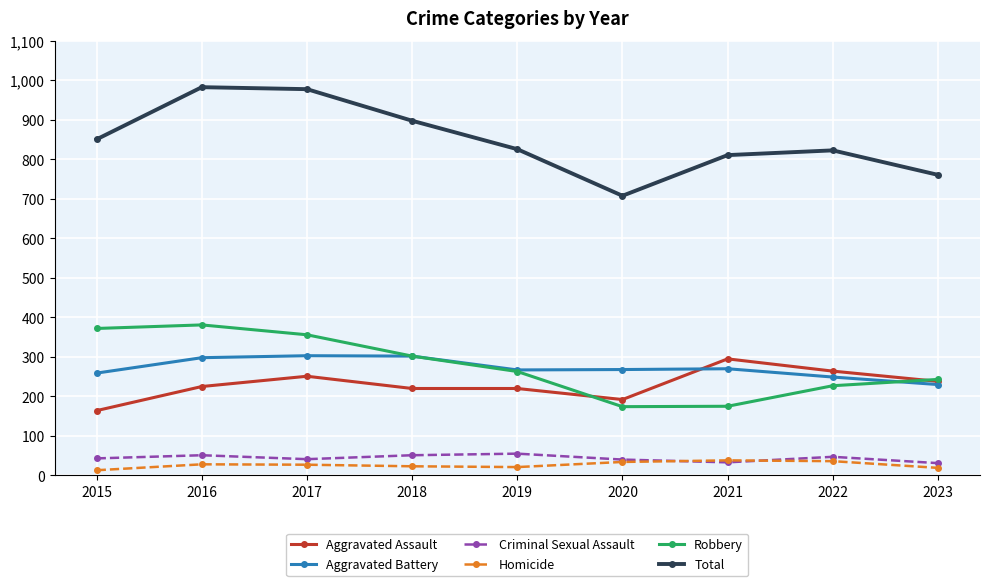

Is it true that Aggravated Battery equals 103 at 2018?

False